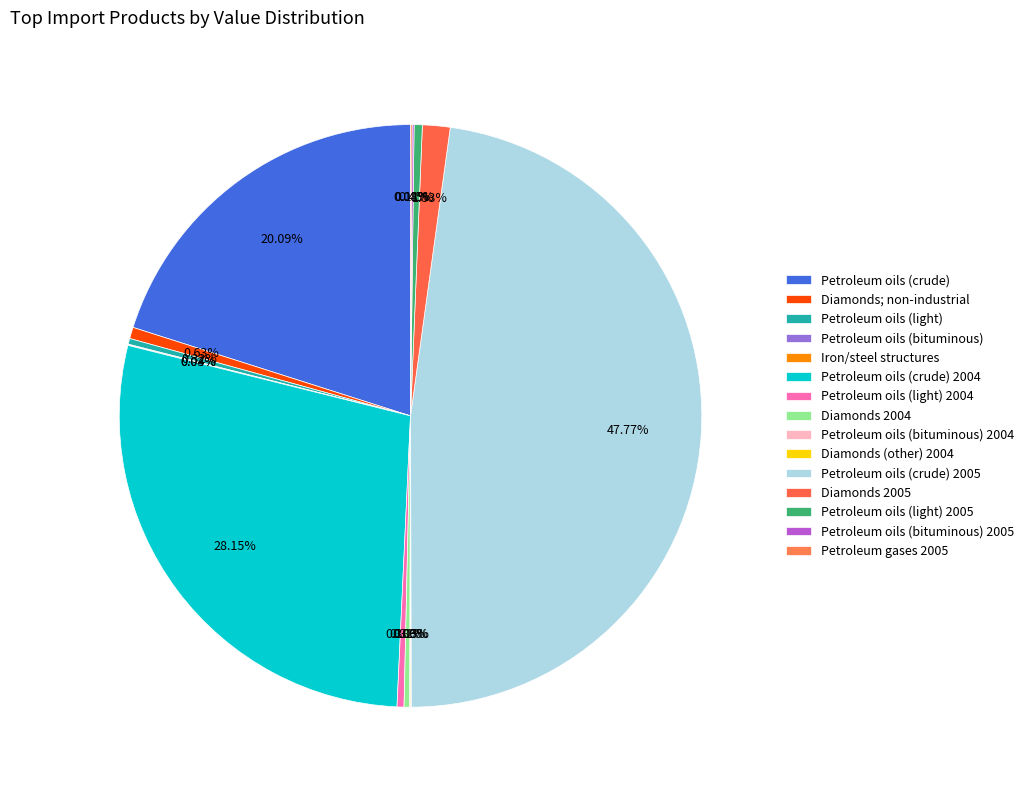

Which slice is the smallest?

Iron/steel structures